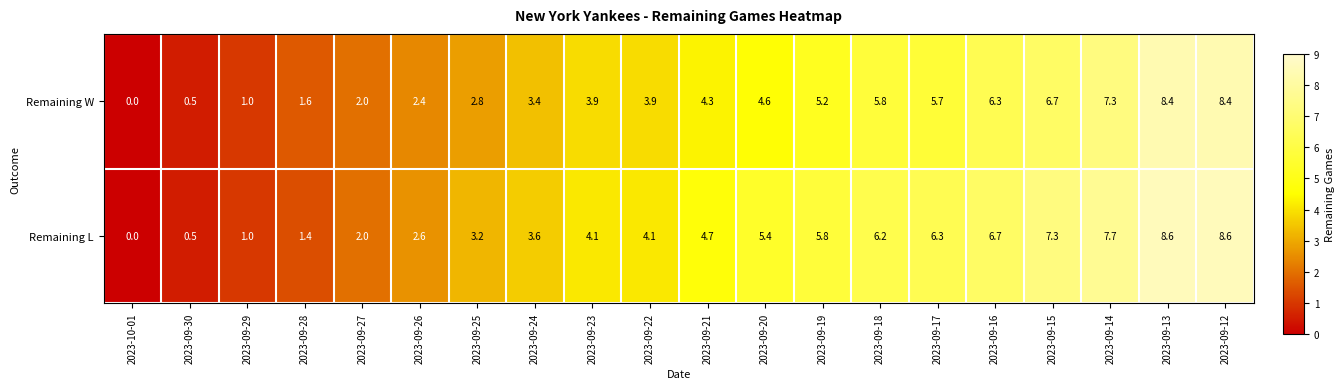

Count the number of data series in this chart.

2